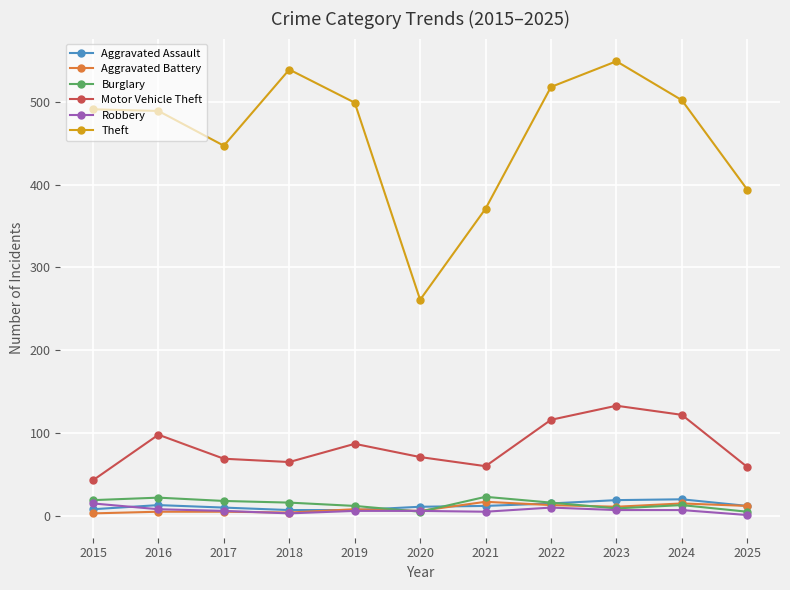

True or false: Robbery and Motor Vehicle Theft intersect in this chart.

False